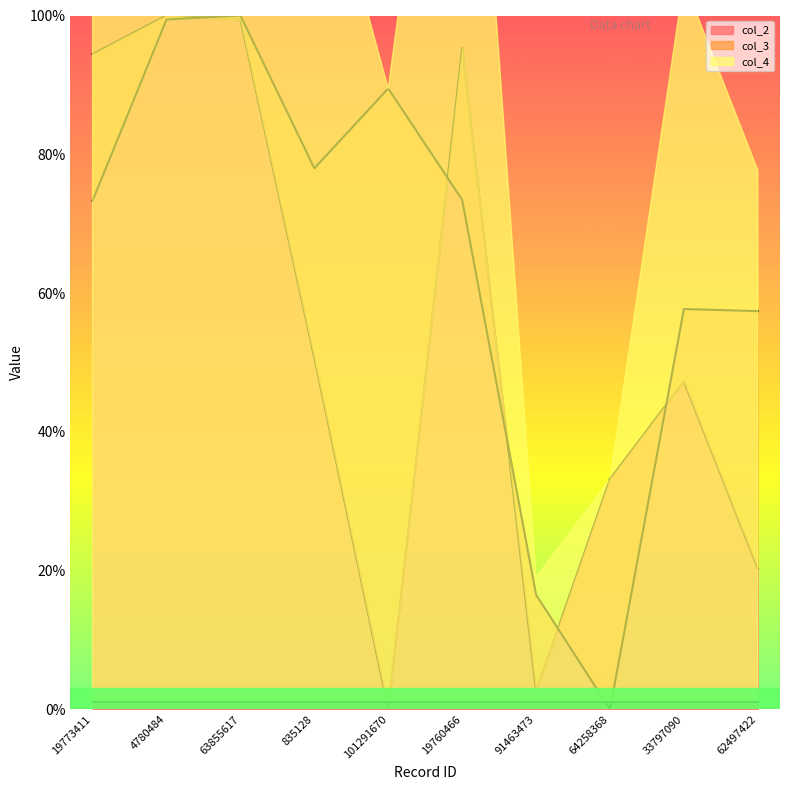

How many values in col_3 are above zero?

9